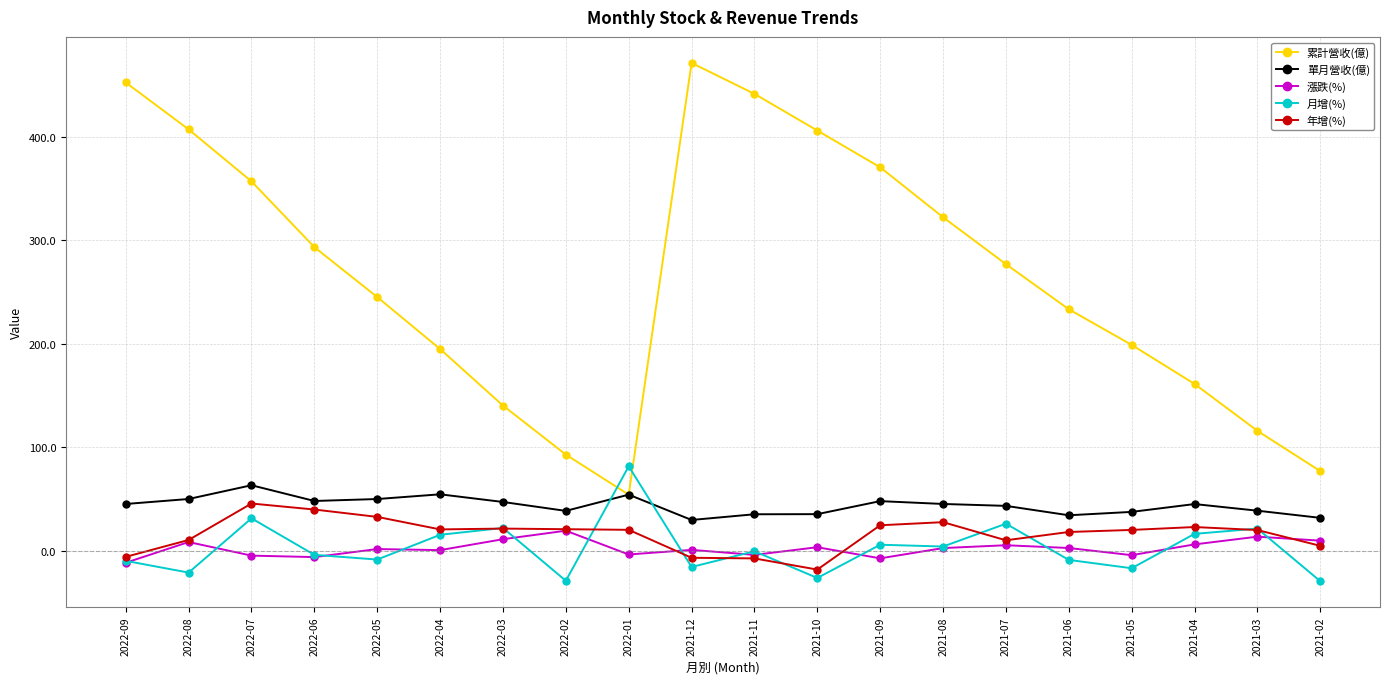

Between 2022-08 and 2021-06, which series saw the biggest shift?

累計營收(億)